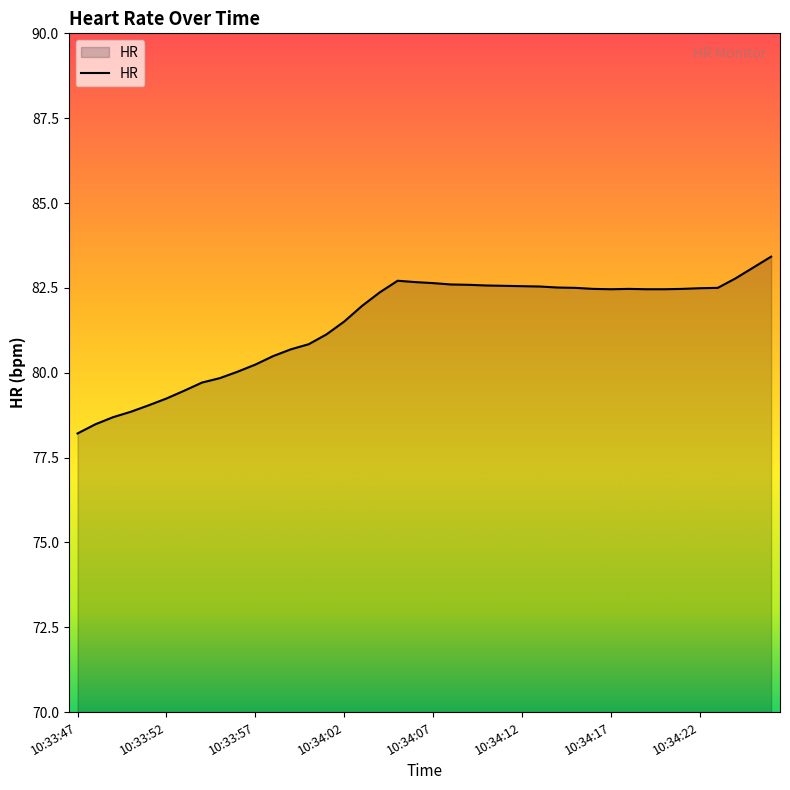

What is the minimum value shown in the chart?

78.2